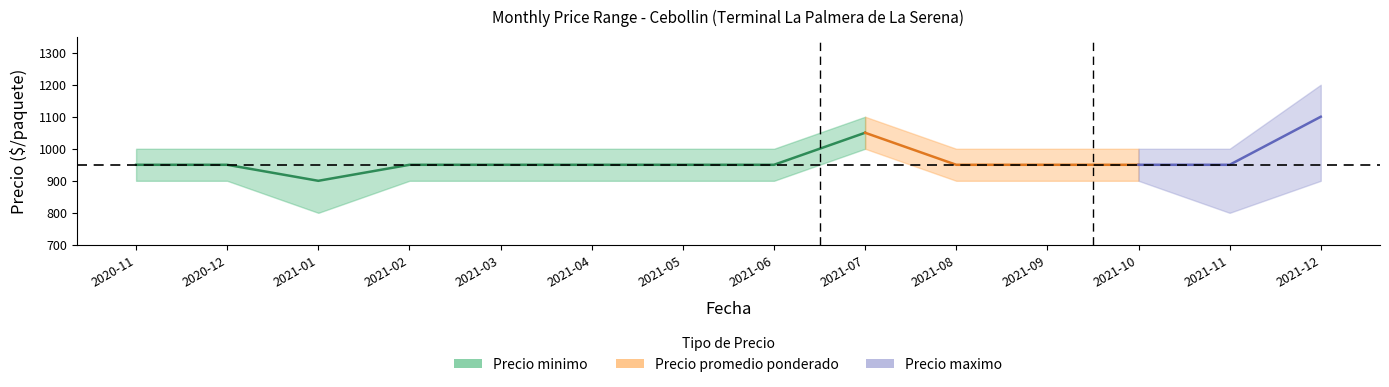

List the labels in order of value, largest first.

2021-07, 2020-11, 2020-12, 2021-02, 2021-03, 2021-04, 2021-05, 2021-06, 2021-01